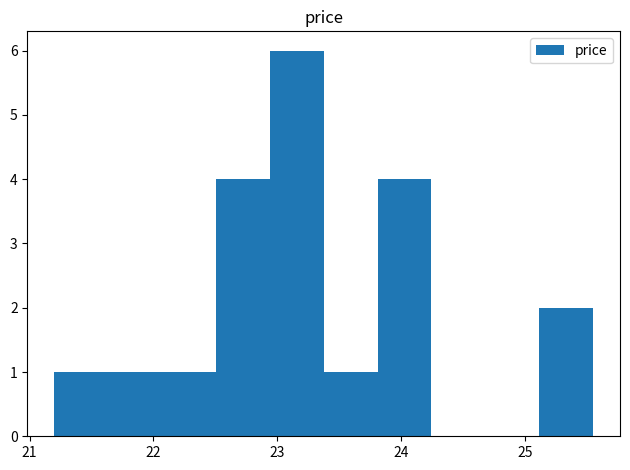

What is the height of the bar covering 22.1 to 22.5 on the x-axis? Neither the bar edges nor the heights are printed on the chart, so give them approximately, as read against the axes.

1